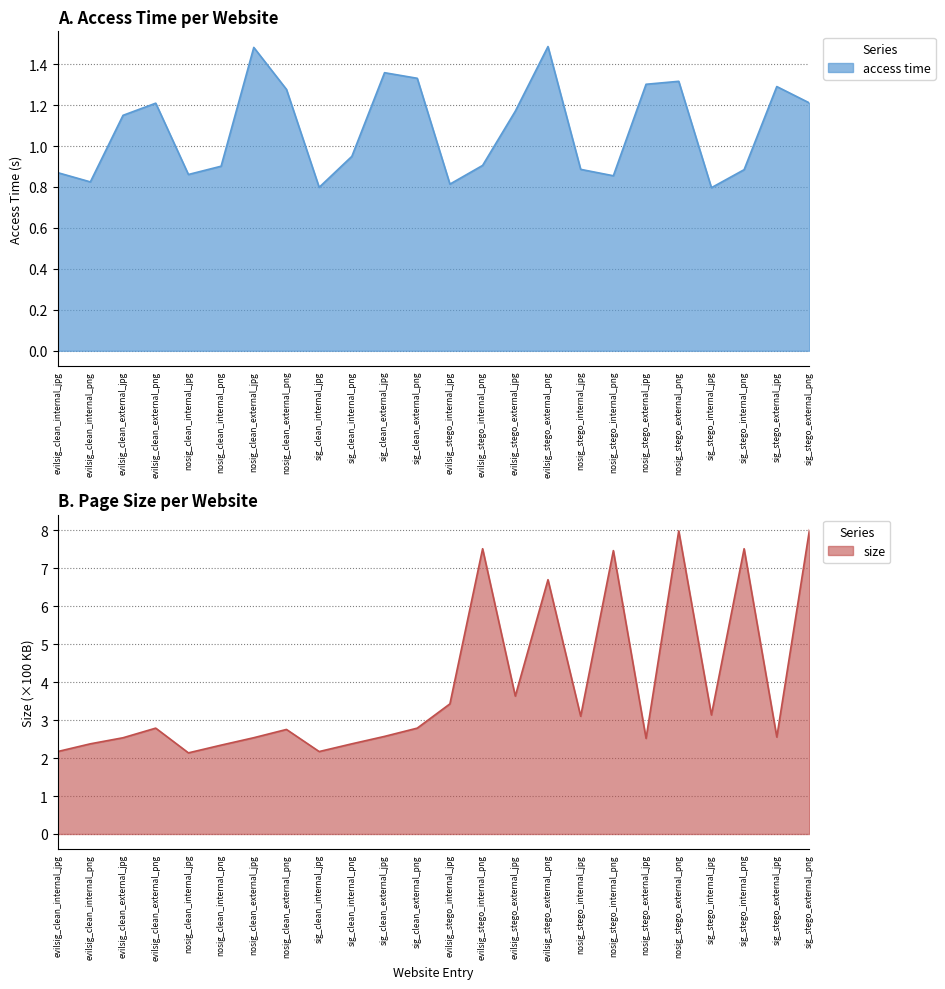

What are all the series names shown in the legend?

access time, size